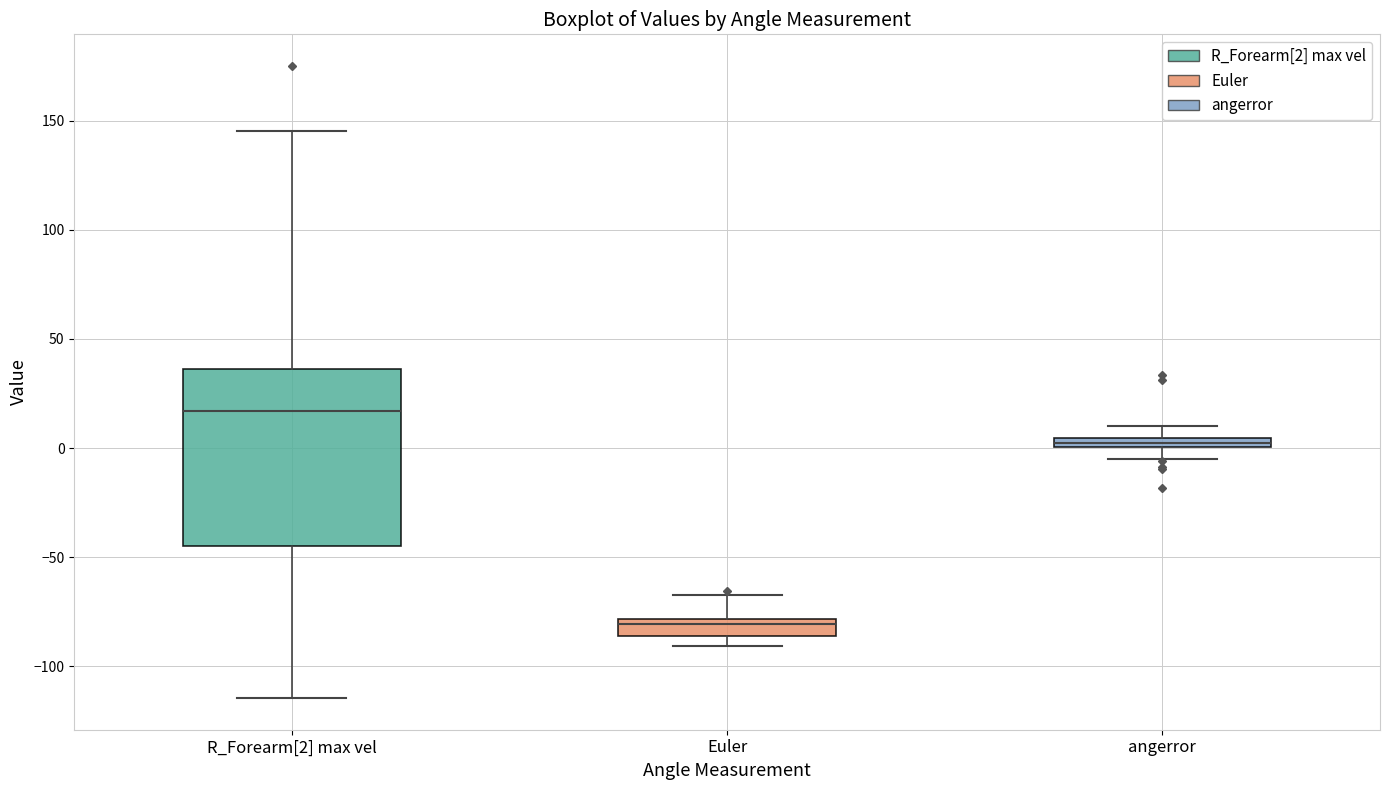

Where is the upper edge of the box for R_Forearm[2] max vel on the y-axis? The values are not printed on the chart, so give them approximately, as read against the axis.

35